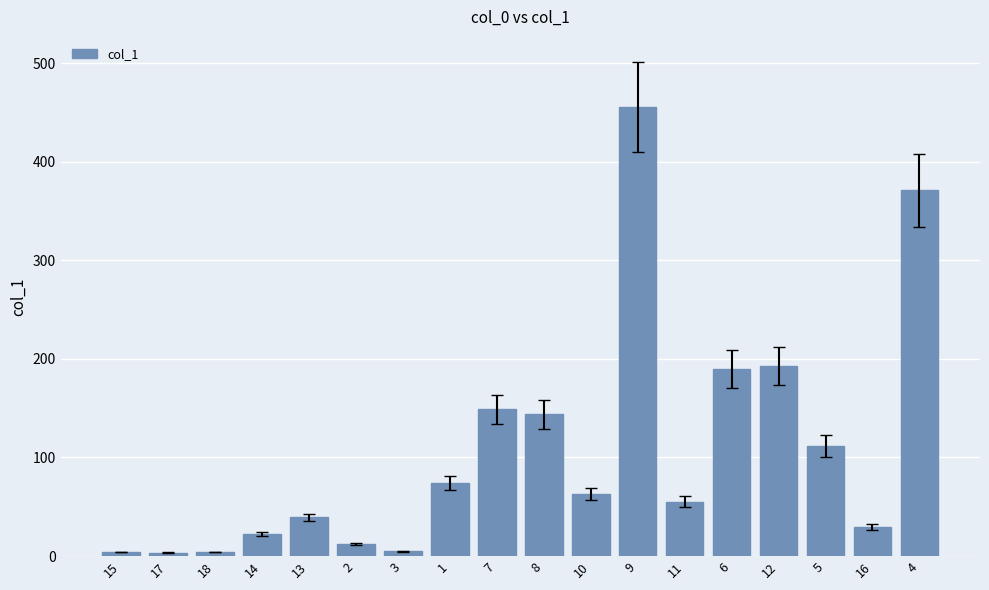

Are the bars grouped side by side (vs. stacked)?

No